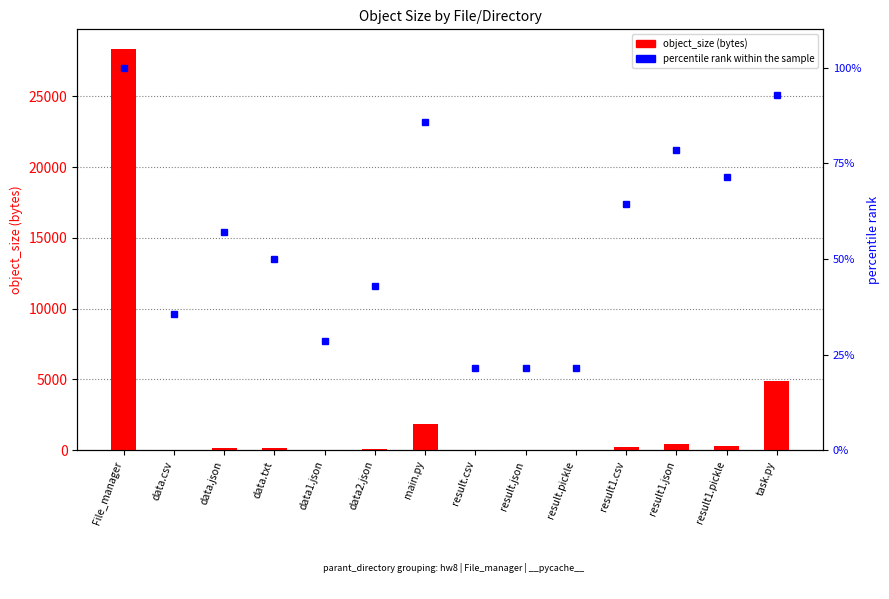

How many bars are there in each group?

2